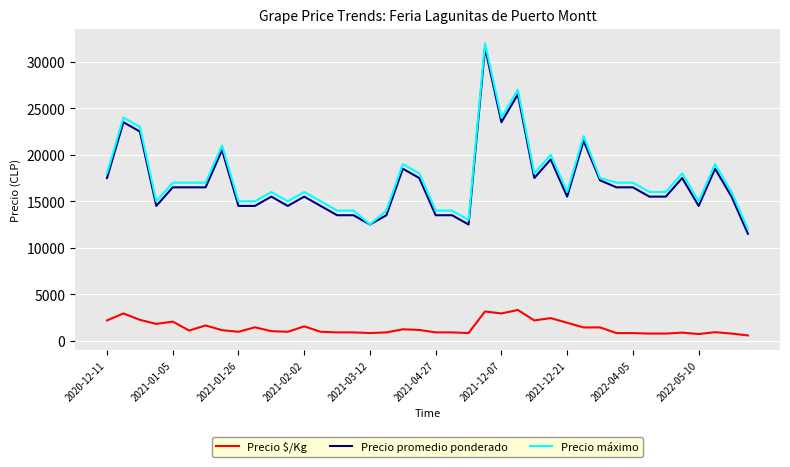

True or false: Precio promedio ponderado and Precio $/Kg cross at least once.

False